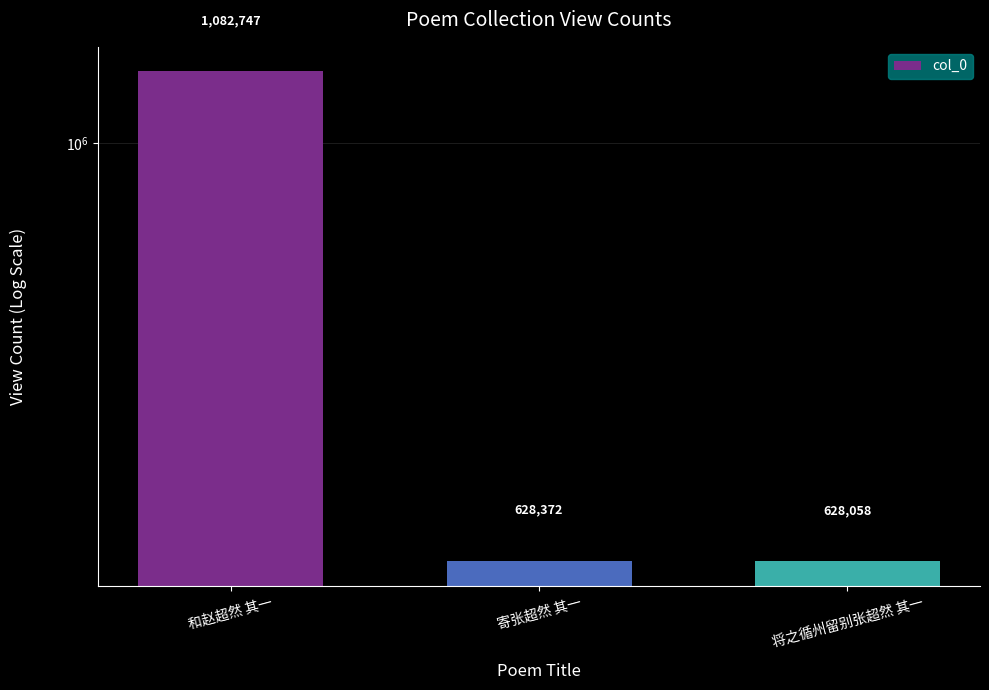

Read the value at 和赵超然 其一, to the nearest 100.

1082700